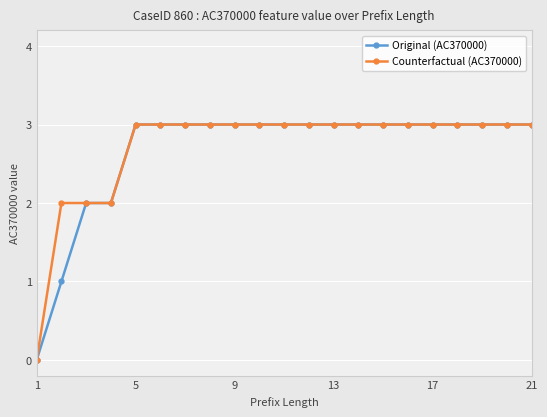

What is the maximum value for Counterfactual (AC370000)?

3